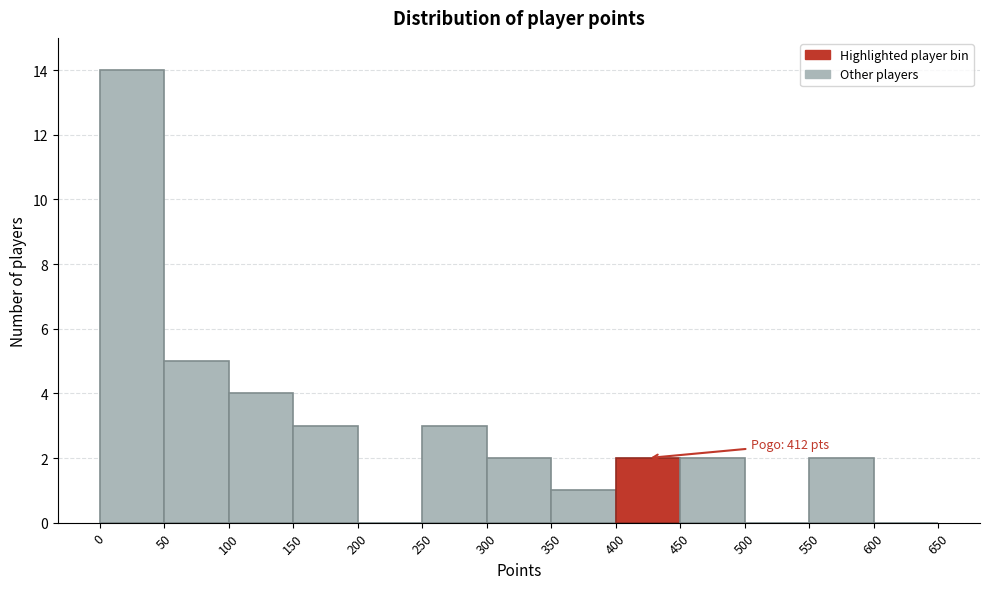

Which range on the x-axis has the tallest bar?

0 to 50